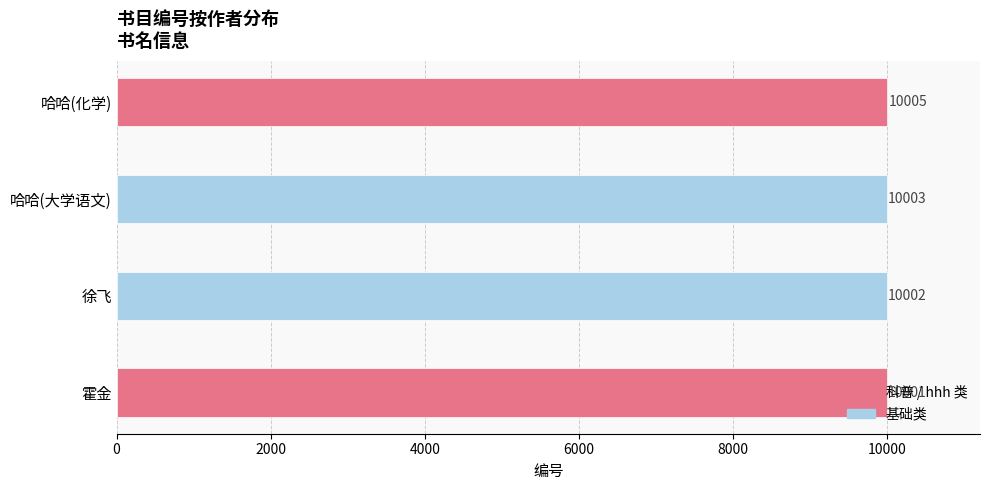

What is the smallest value displayed?

10001